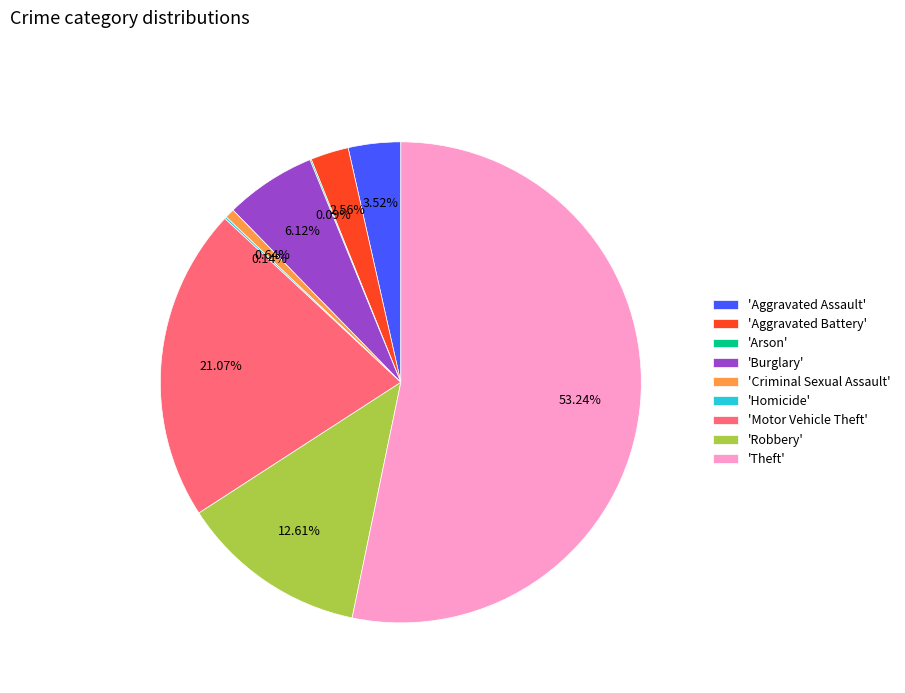

Do 'Motor Vehicle Theft' and 'Robbery' together represent more than half of the pie?

No